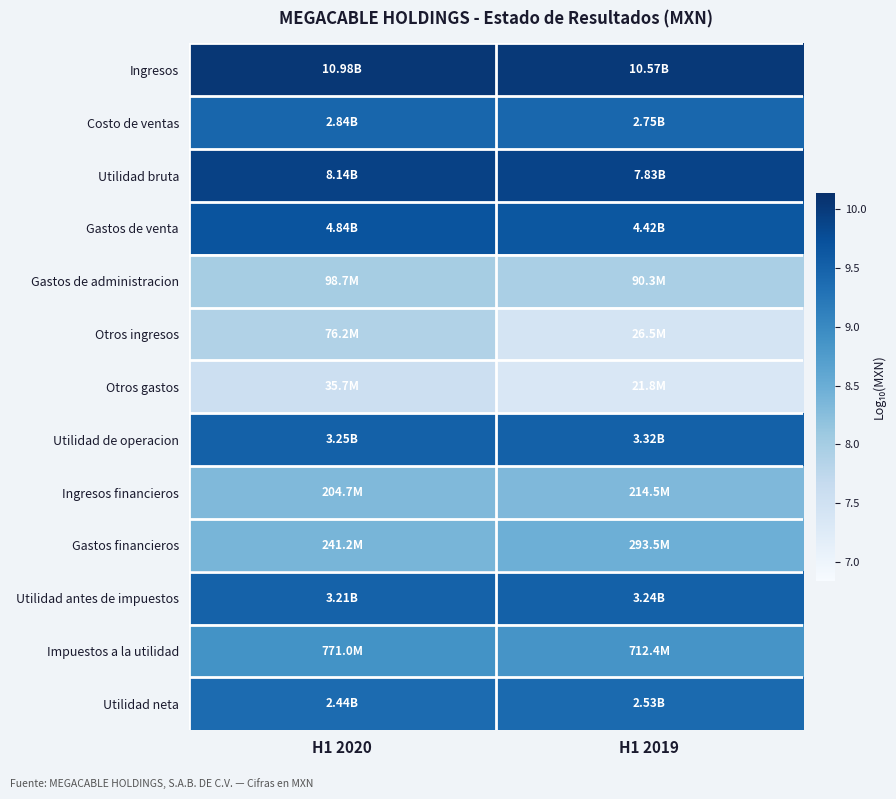

Count the number of categories in the chart.

2